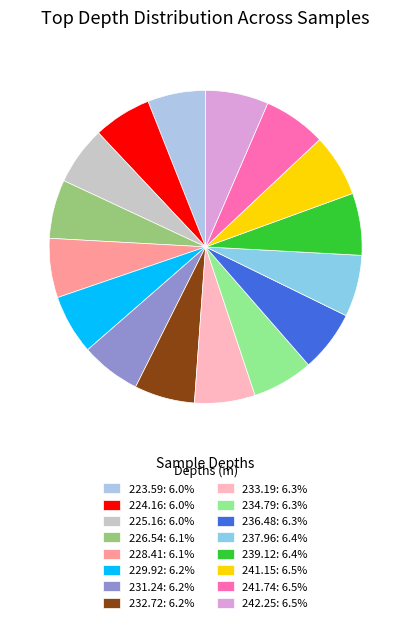

The 239.12 slice represents 6% of the pie. True or false?

True